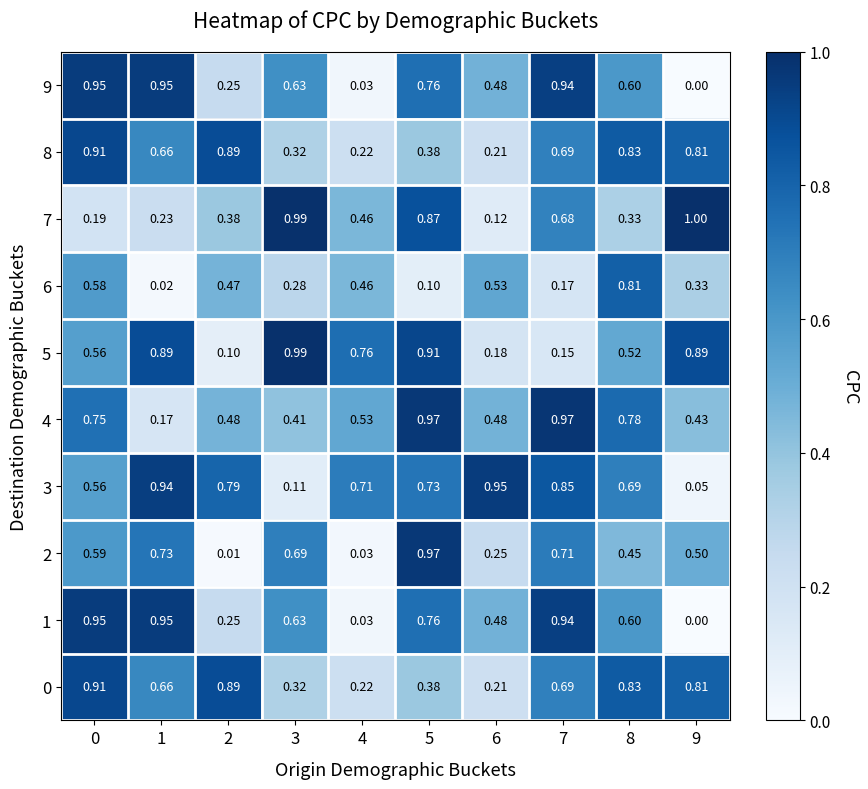

What is the spread (max minus min) of values at 1?

0.9